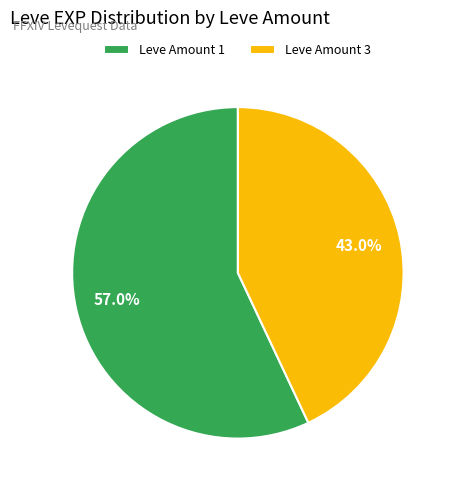

Count the number of slices in the pie.

2